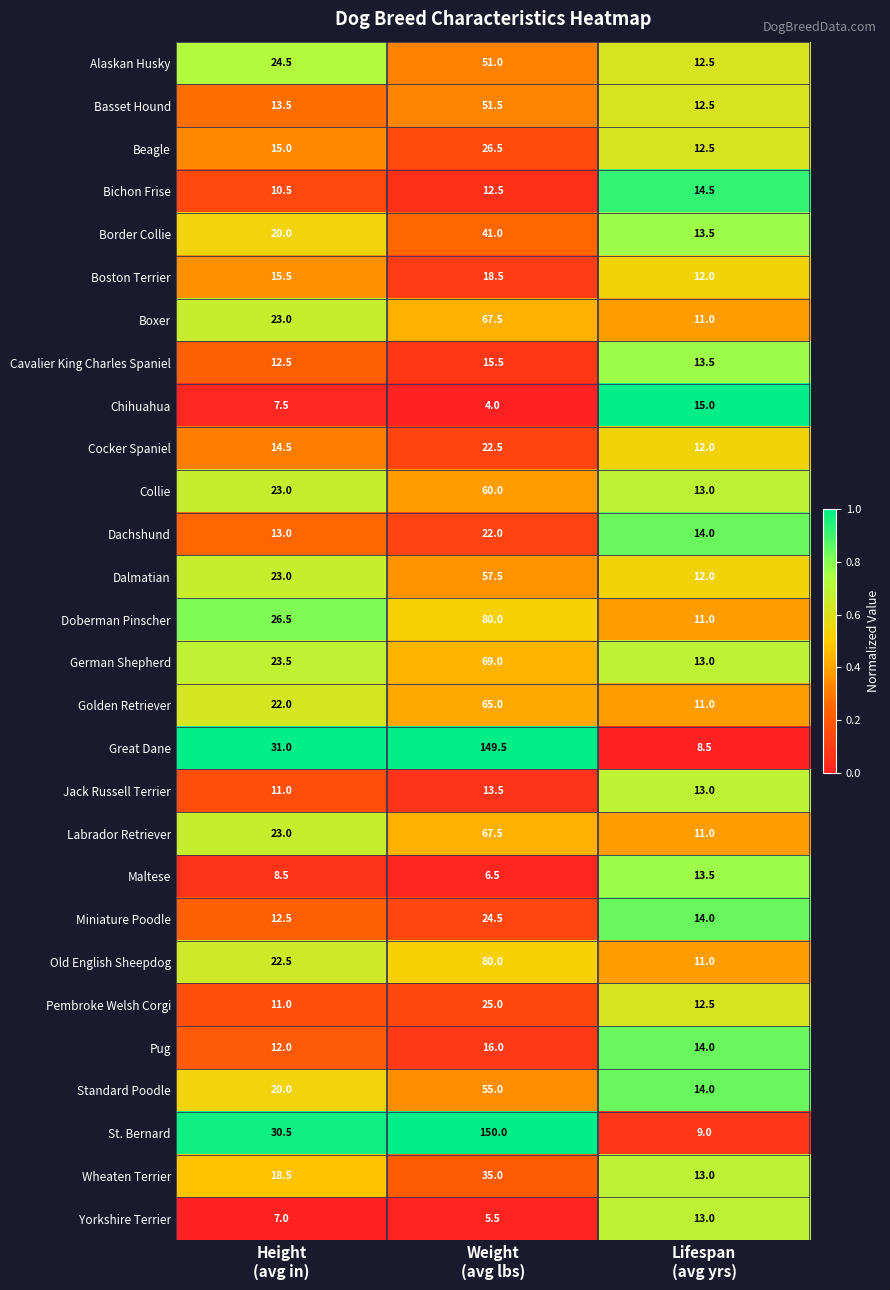

Which series has the largest total across all categories?

St. Bernard